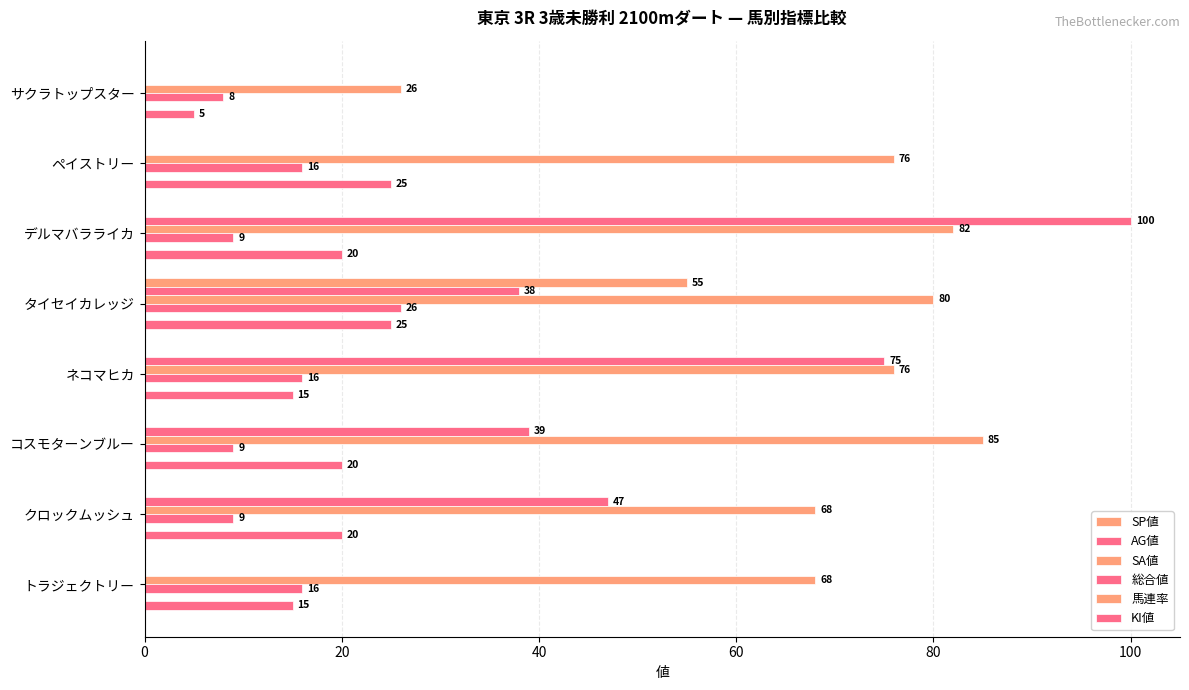

How many data points does each series have?

8